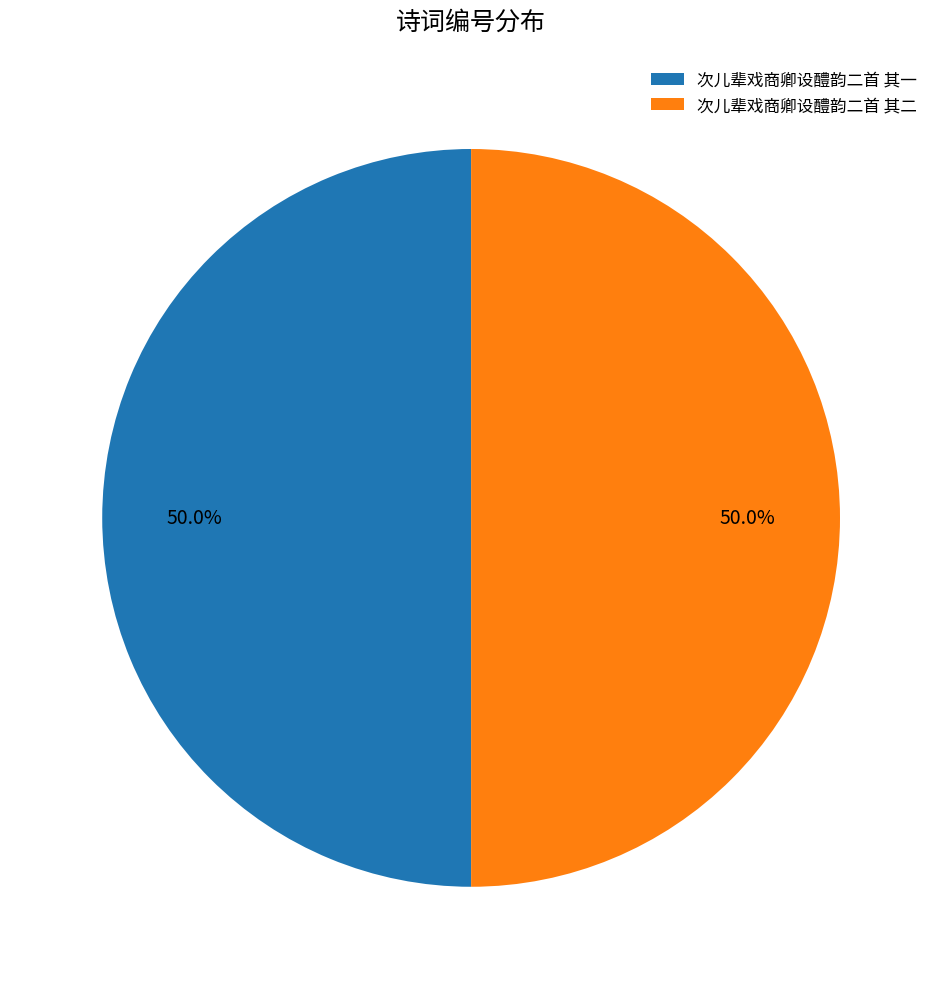

How many slices are in this pie chart?

2